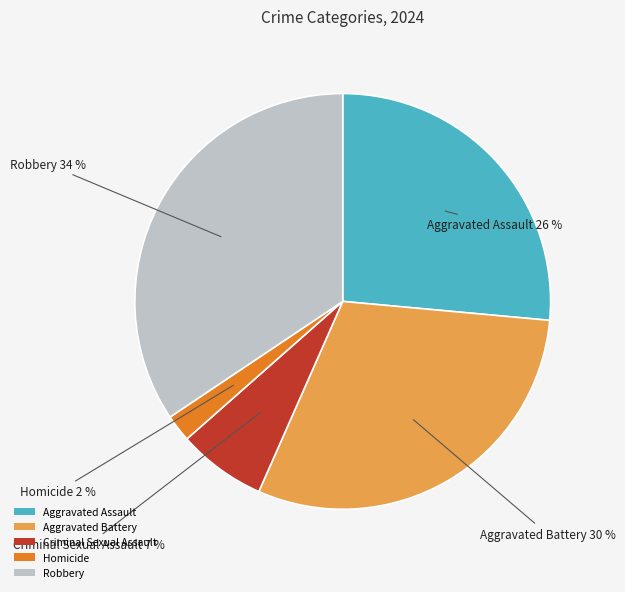

Combined, do Robbery and Aggravated Assault account for over 50%?

Yes